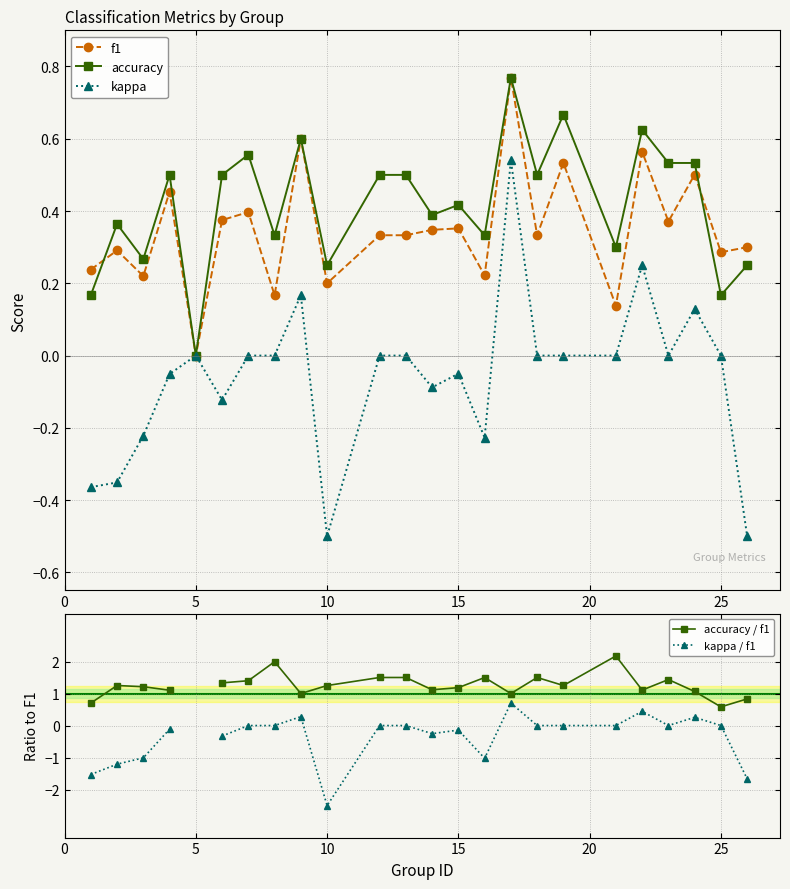

What is the highest value of the f1 series?

0.8